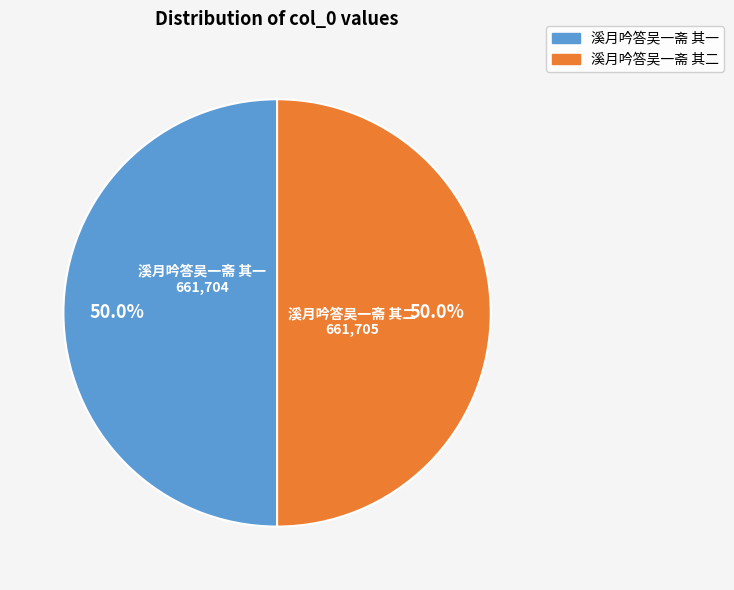

To the nearest percent, what percentage of the pie is 溪月吟答吴一斋 其一?

50%